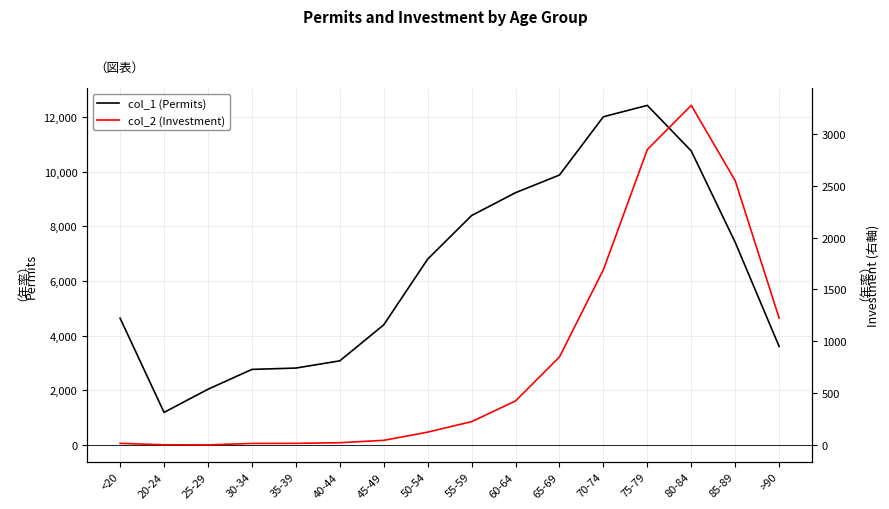

True or false: col_2 (Investment) and col_1 (Permits) intersect in this chart.

False